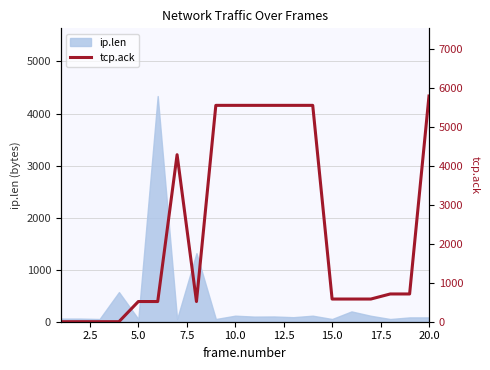

Reading right to left, extract all data points from this chart.

5790	712	712	582	582	582	5551	5551	5551	5551	5551	5551	518	4285	518	518	1	1	1	0